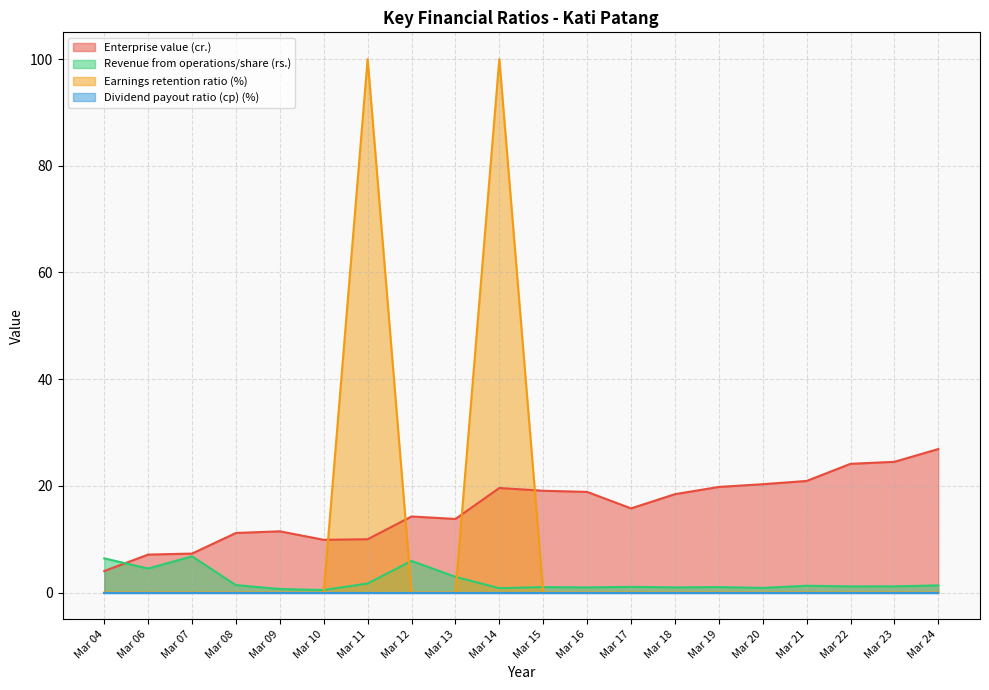

How many values in the Earnings retention ratio (%) series exceed 0?

2